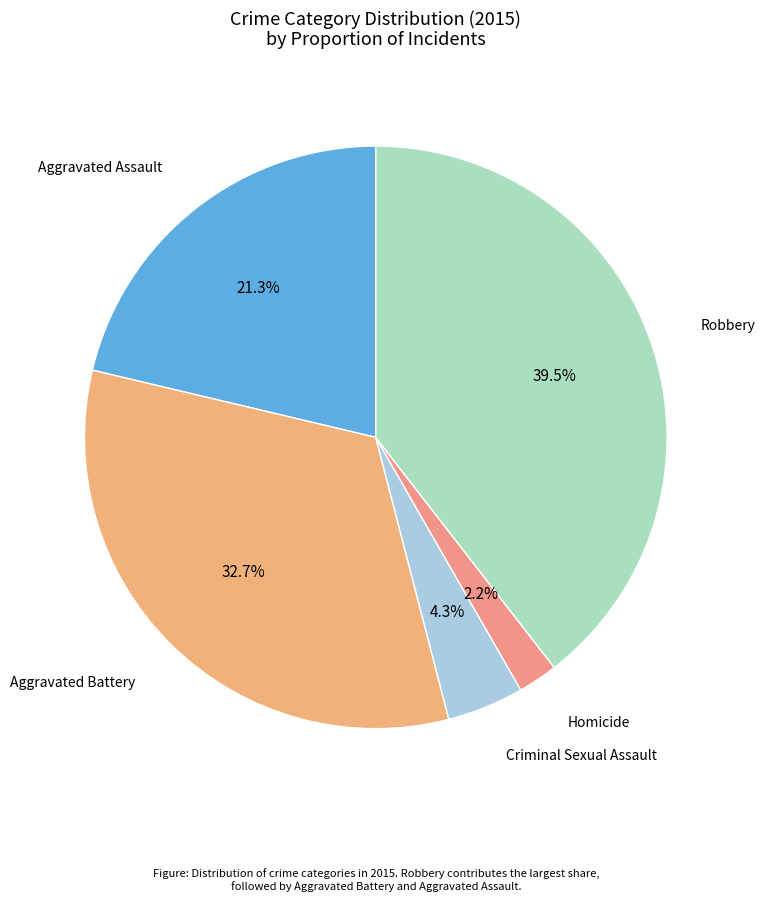

To the nearest percent, what is the difference between the largest and smallest slice percentages?

37%